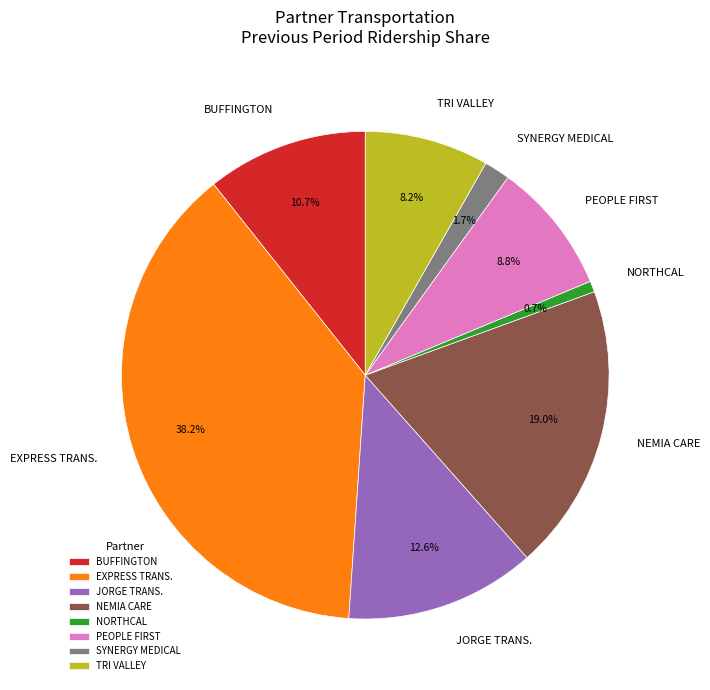

Count the number of slices in the pie.

8